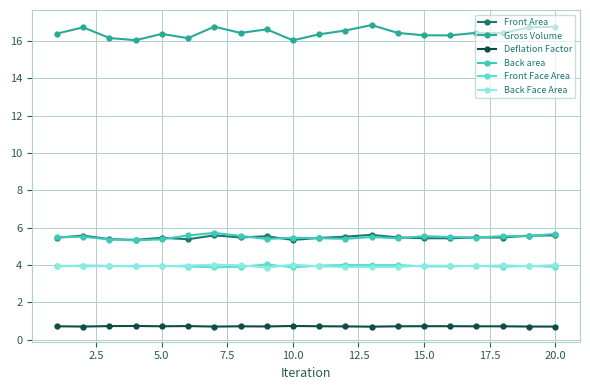

Which series has the largest range (max minus min)?

Gross Volume